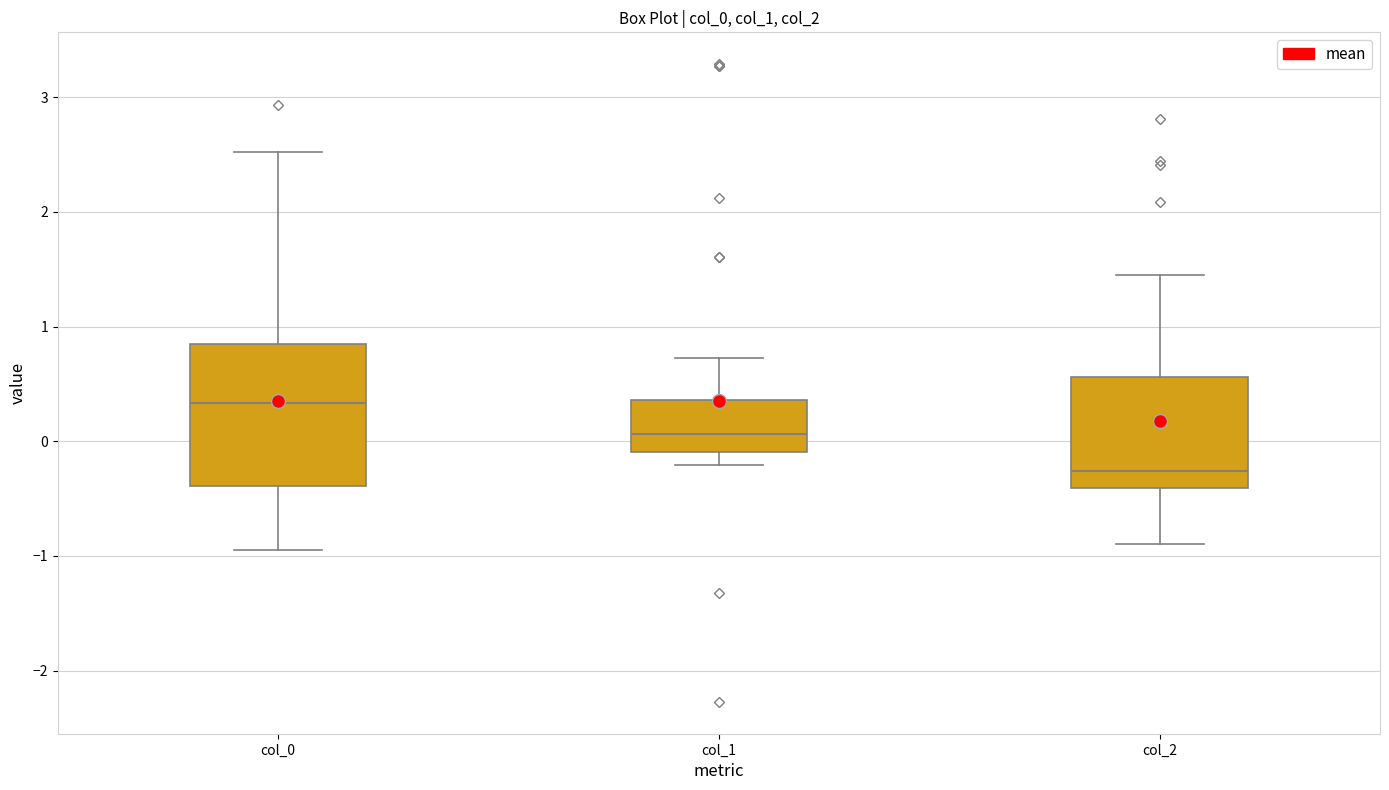

Which box has the highest median line?

col_0